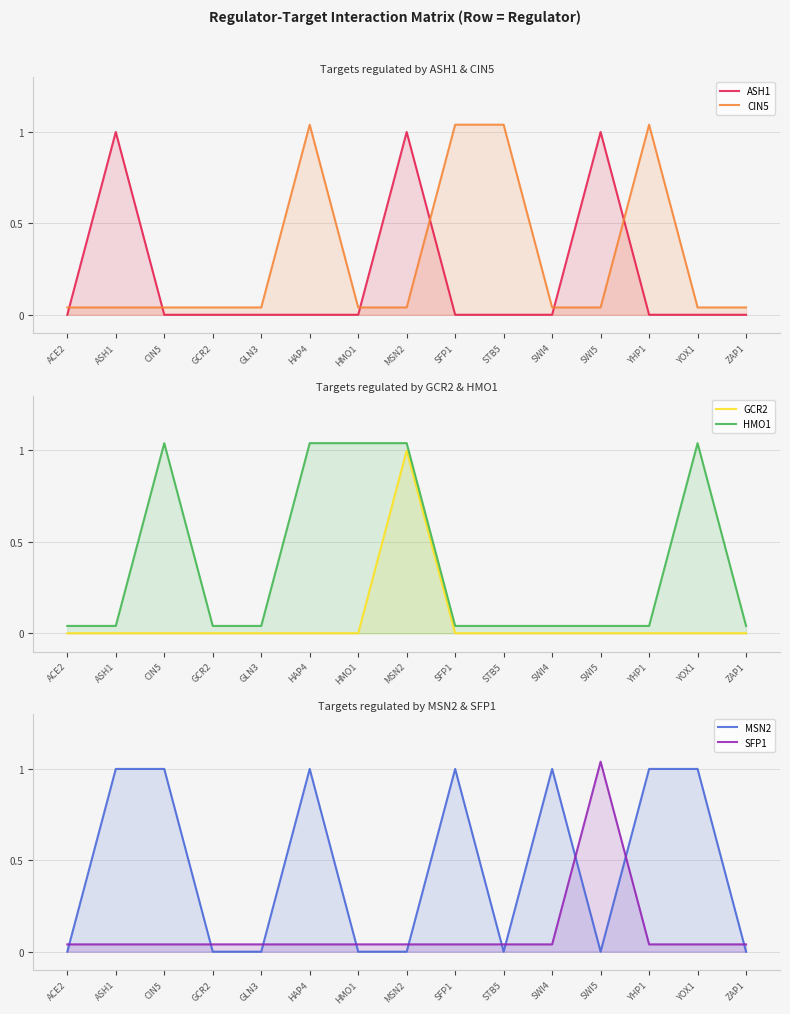

Reading left to right, what are all the values shown in this chart?

ASH1: ACE2=0.0	ASH1=1.0	CIN5=0.0	GCR2=0.0	GLN3=0.0	HAP4=0.0	HMO1=0.0	MSN2=1.0	SFP1=0.0	STB5=0.0	SWI4=0.0	SWI5=1.0	YHP1=0.0	YOX1=0.0	ZAP1=0.0
CIN5: ACE2=0.0	ASH1=0.0	CIN5=0.0	GCR2=0.0	GLN3=0.0	HAP4=1.0	HMO1=0.0	MSN2=0.0	SFP1=1.0	STB5=1.0	SWI4=0.0	SWI5=0.0	YHP1=1.0	YOX1=0.0	ZAP1=0.0
GCR2: ACE2=0.0	ASH1=0.0	CIN5=0.0	GCR2=0.0	GLN3=0.0	HAP4=0.0	HMO1=0.0	MSN2=1.0	SFP1=0.0	STB5=0.0	SWI4=0.0	SWI5=0.0	YHP1=0.0	YOX1=0.0	ZAP1=0.0
HMO1: ACE2=0.0	ASH1=0.0	CIN5=1.0	GCR2=0.0	GLN3=0.0	HAP4=1.0	HMO1=1.0	MSN2=1.0	SFP1=0.0	STB5=0.0	SWI4=0.0	SWI5=0.0	YHP1=0.0	YOX1=1.0	ZAP1=0.0
MSN2: ACE2=0.0	ASH1=1.0	CIN5=1.0	GCR2=0.0	GLN3=0.0	HAP4=1.0	HMO1=0.0	MSN2=0.0	SFP1=1.0	STB5=0.0	SWI4=1.0	SWI5=0.0	YHP1=1.0	YOX1=1.0	ZAP1=0.0
SFP1: ACE2=0.0	ASH1=0.0	CIN5=0.0	GCR2=0.0	GLN3=0.0	HAP4=0.0	HMO1=0.0	MSN2=0.0	SFP1=0.0	STB5=0.0	SWI4=0.0	SWI5=1.0	YHP1=0.0	YOX1=0.0	ZAP1=0.0